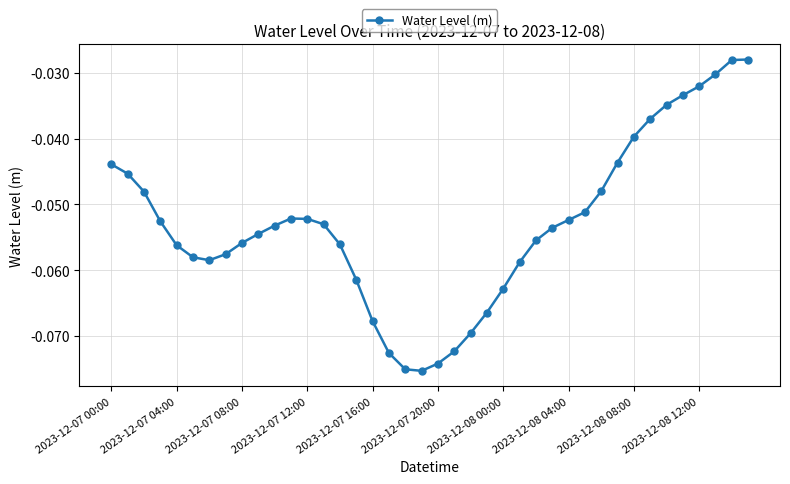

True or false: the data has more than 0 interior local peaks.

True